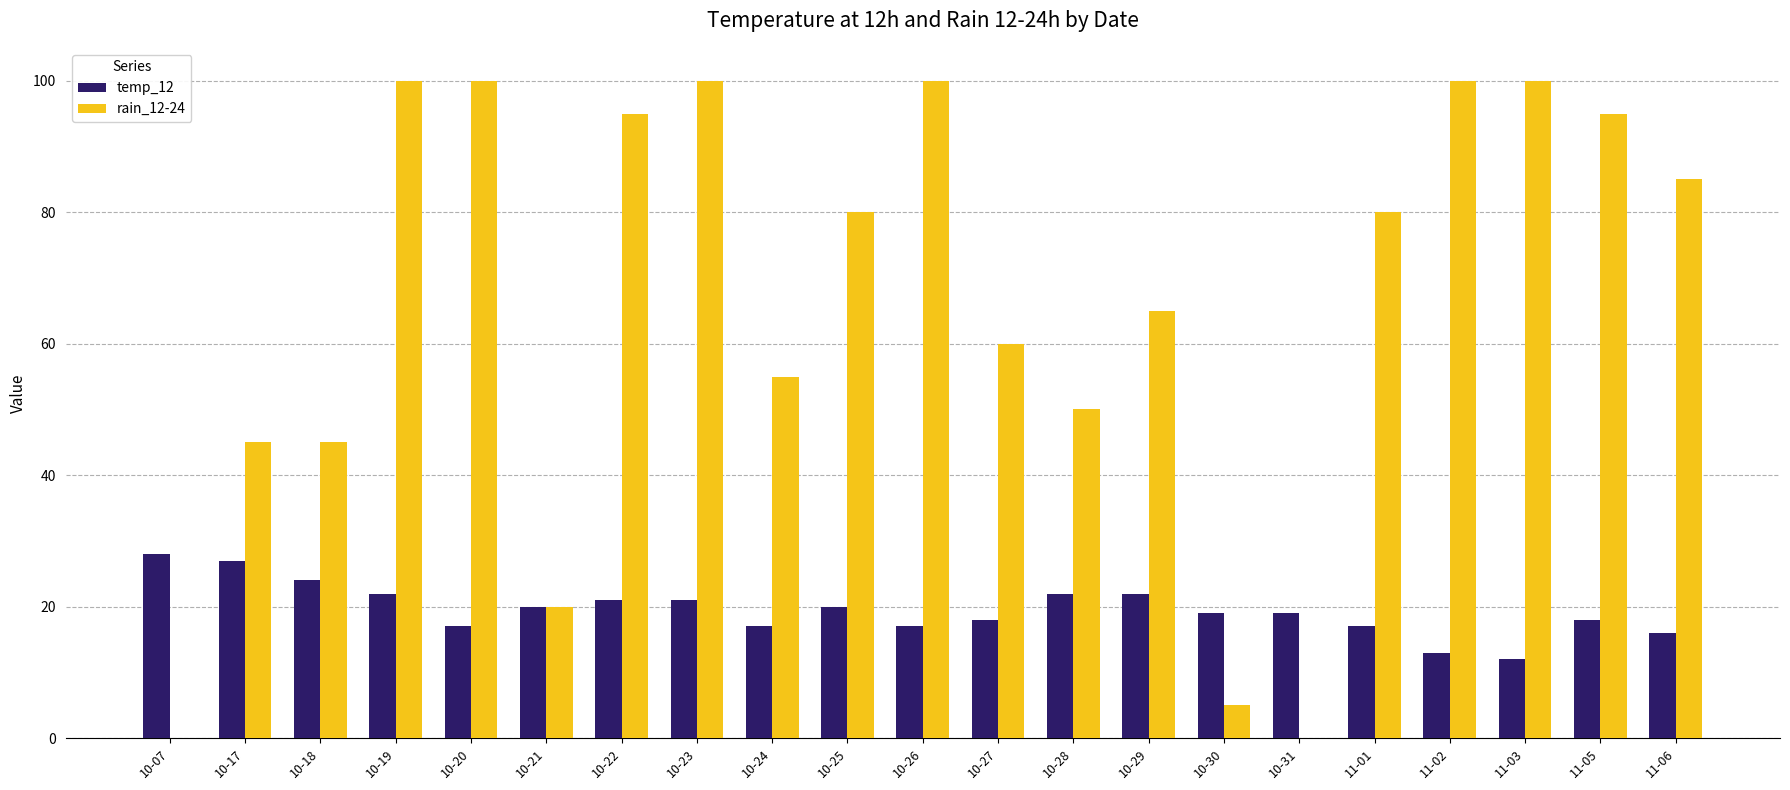

Which series has the largest total across all categories?

rain_12-24